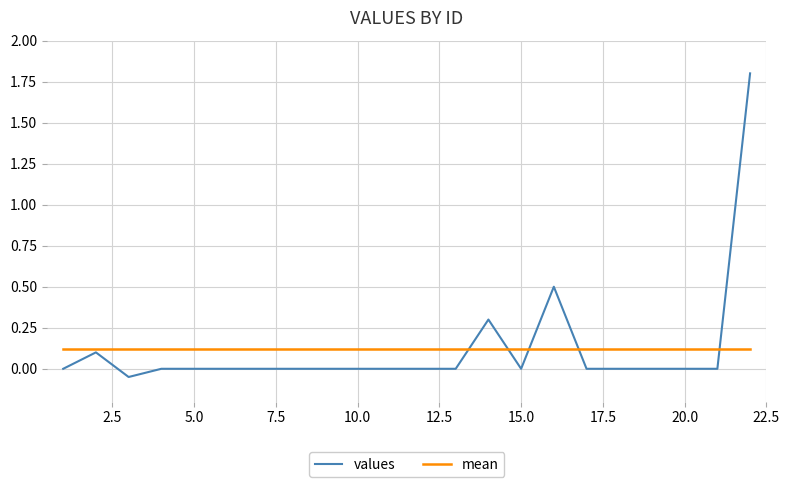

How many intersections are there between mean and values?

5